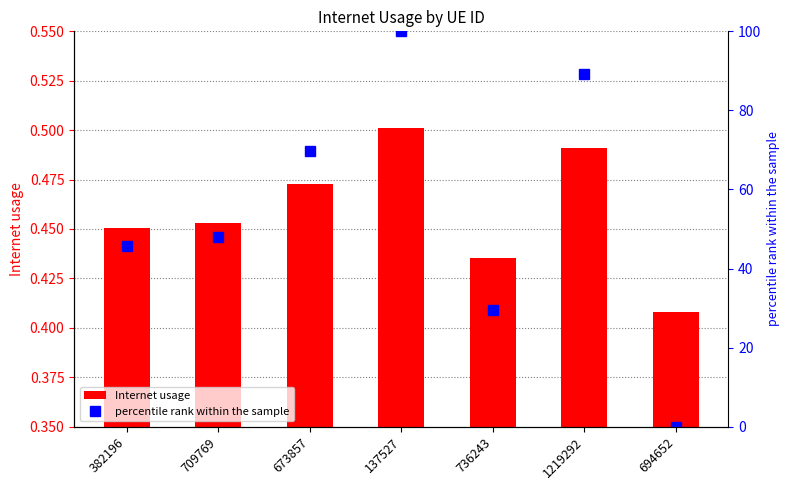

Rank the series by their average value, from lowest to highest.

Internet usage, percentile rank within the sample